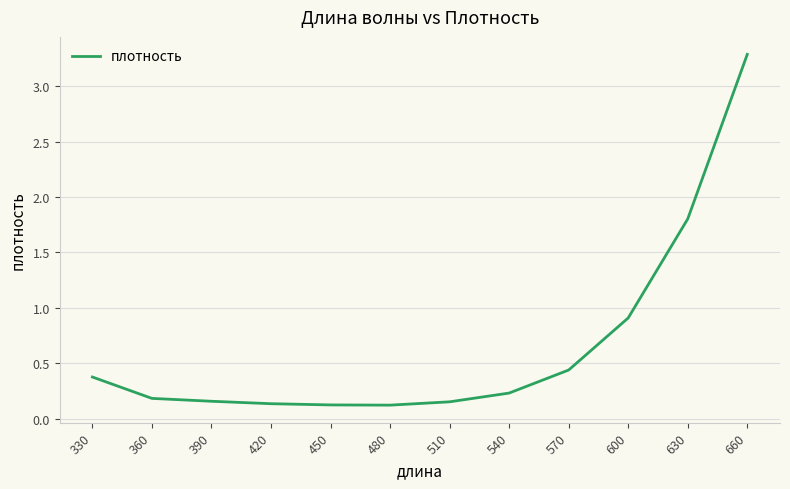

What is the maximum value shown in the chart?

3.3